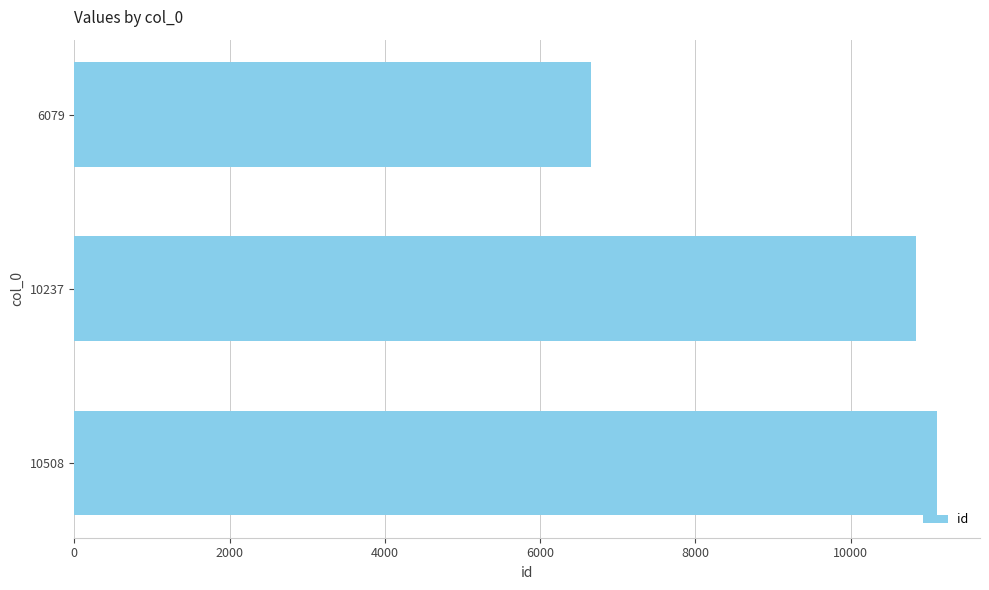

What is the change in value from 10237 to 10508?

+271